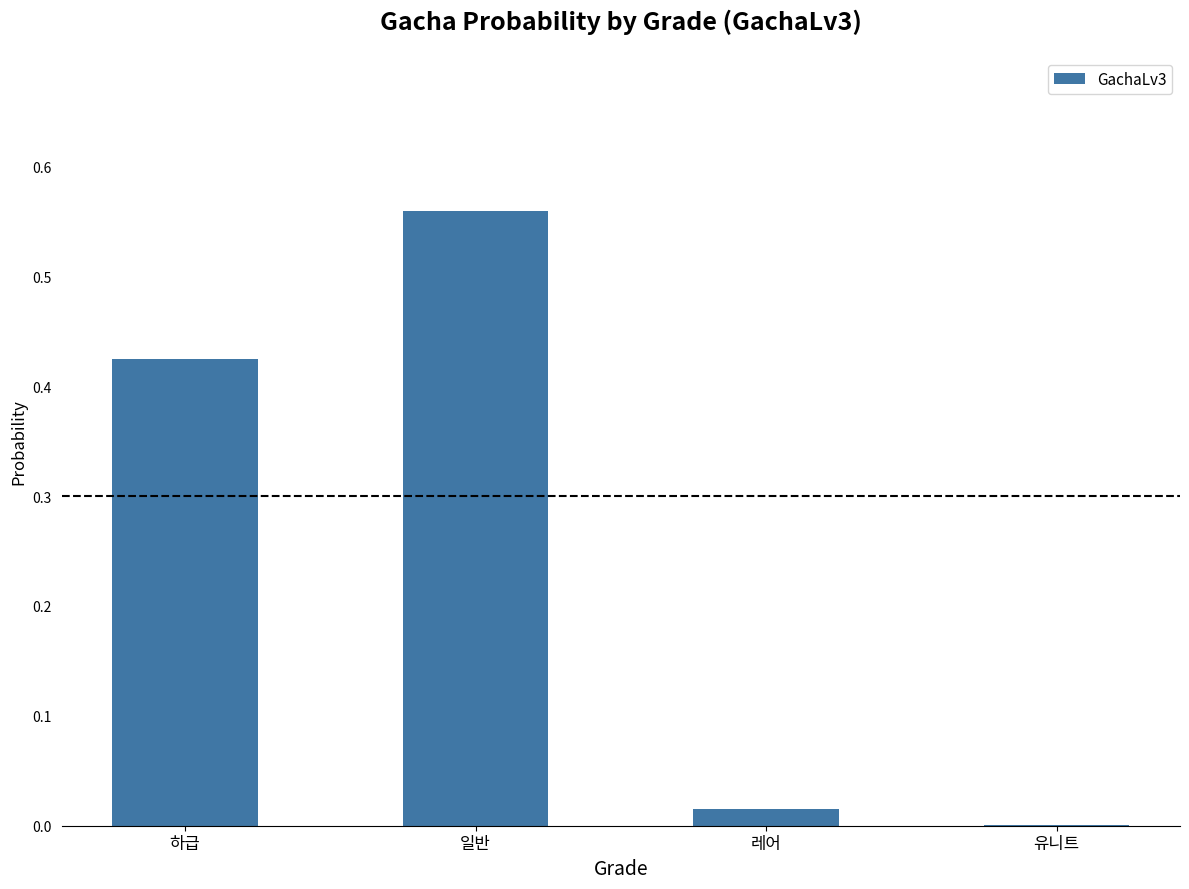

True or false: the data shows 0.0 at 레어.

True